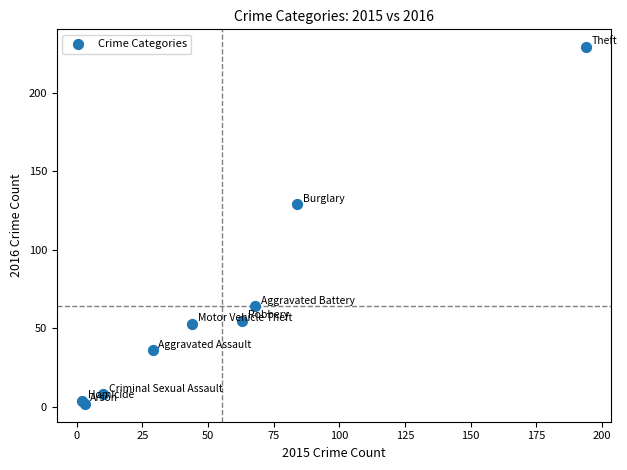

What Y value in the scatter plot is closest to 115?

129